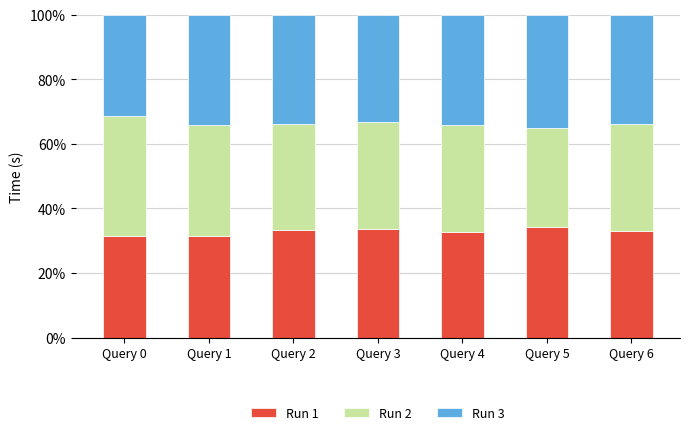

What is the sum of all Run 1 values?

229.9